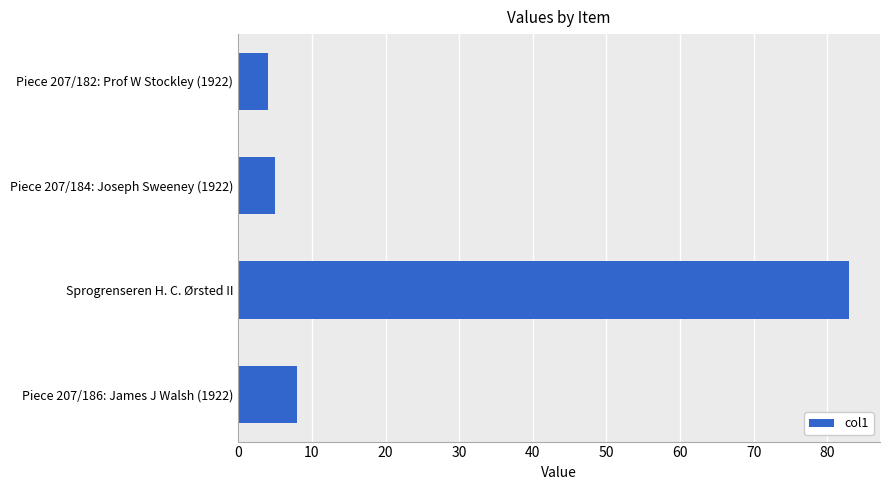

Where is the data nearest to the value 43?

Piece 207/186: James J Walsh (1922)